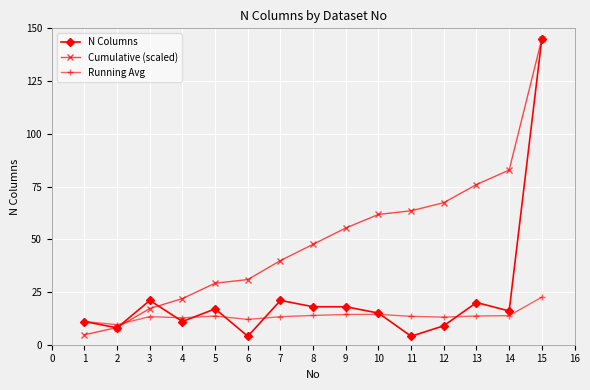

Is this an area chart (filled region under the line)?

No